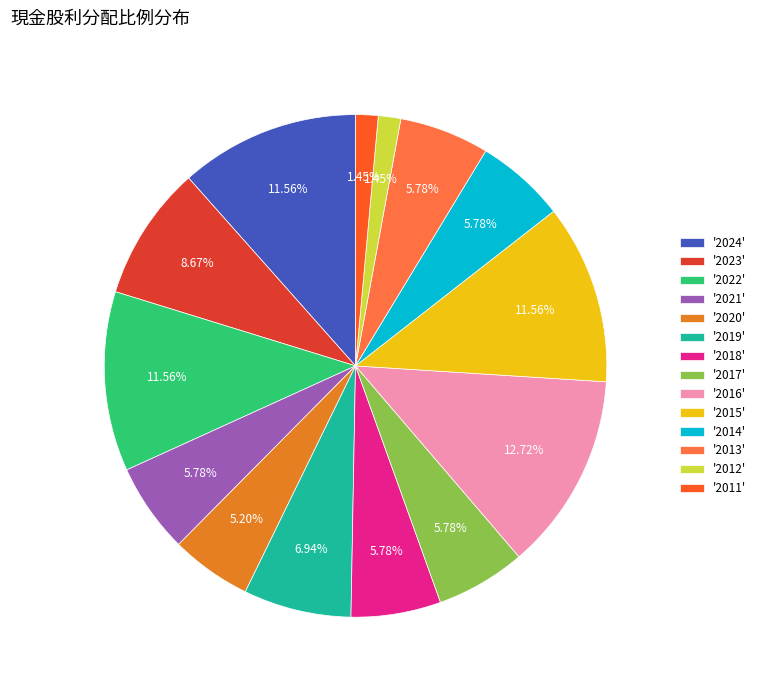

Does any single category account for the majority?

No